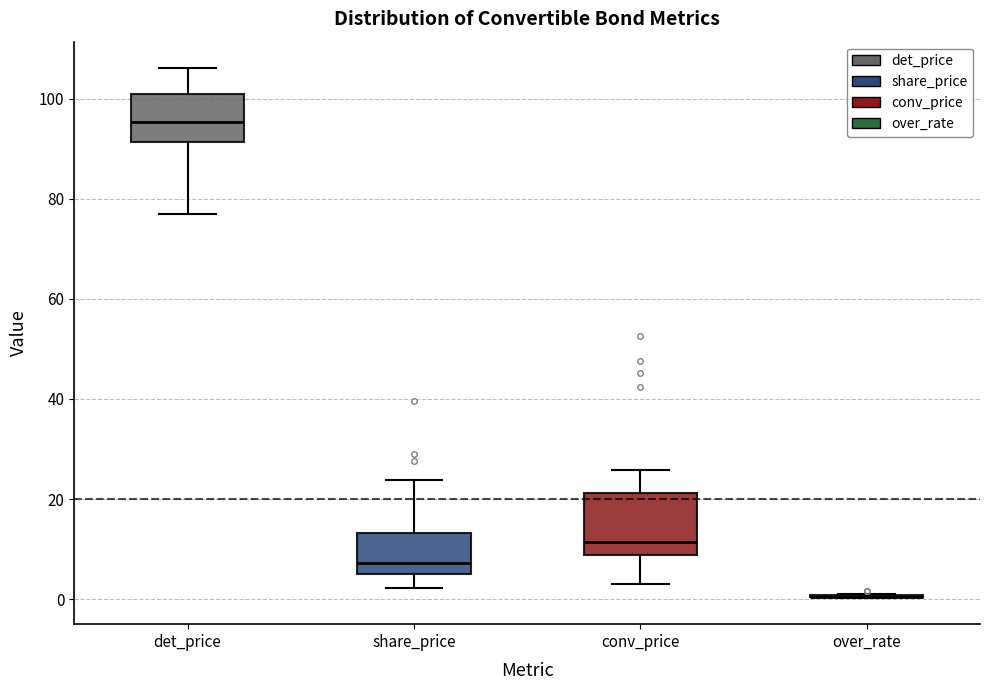

Reading left to right, read every box against the y-axis: the position of its median line, the range the box covers, and the ends of its whiskers. The values are not printed on the chart, so give them approximately, as read against the axis.

det_price: median 96, box 92 to 102, whiskers 78 to 106
share_price: median 8, box 4 to 14, whiskers 2 to 24
conv_price: median 12, box 8 to 22, whiskers 2 to 26
over_rate: box collapsed to a line at 0, whiskers 0 to 2